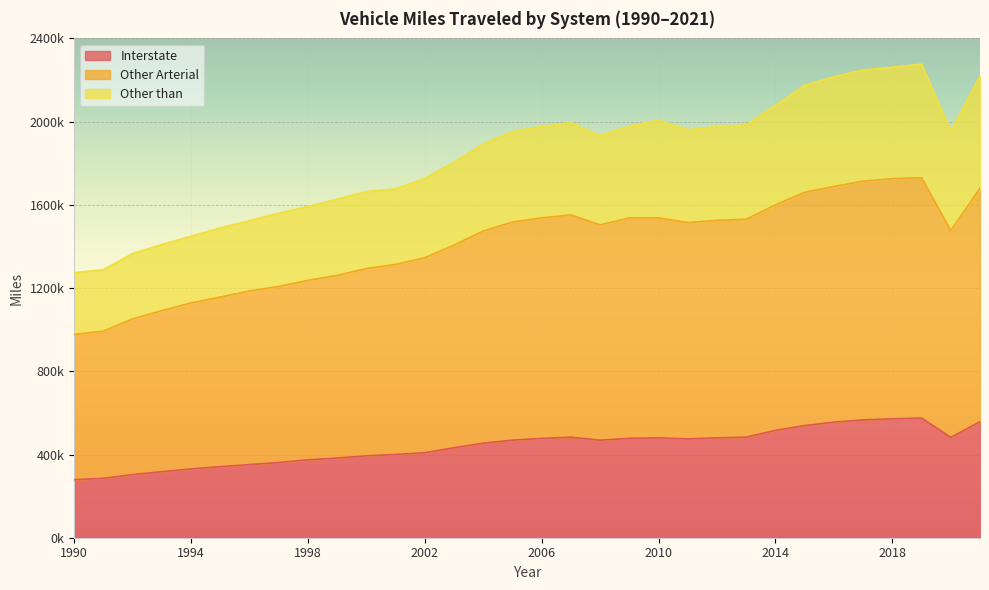

Read the Other than value at 2018.

2261525.0